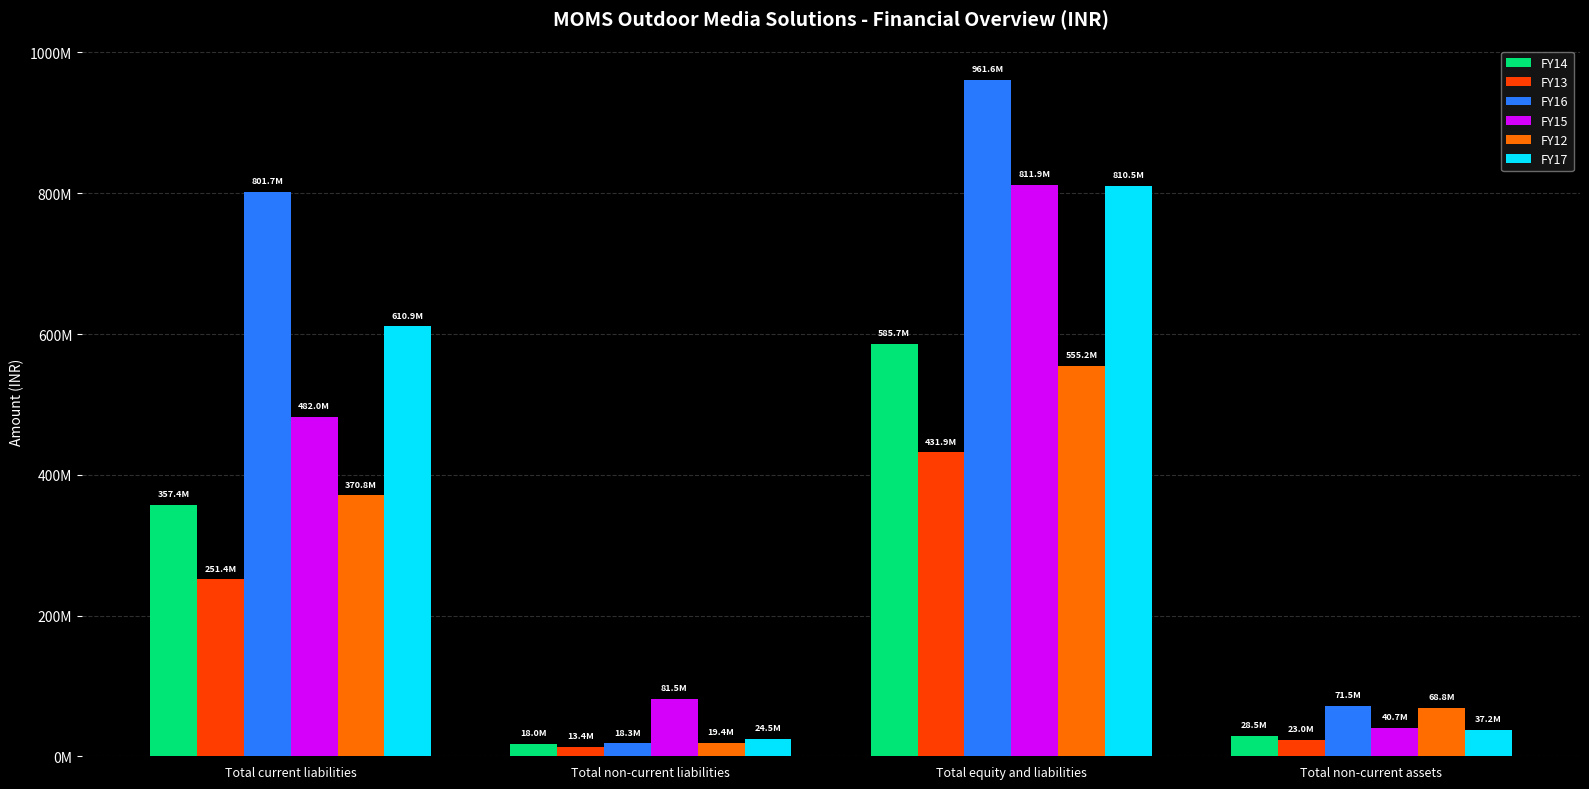

True or false: FY14 has a value of 179858314 at Total equity and liabilities.

False